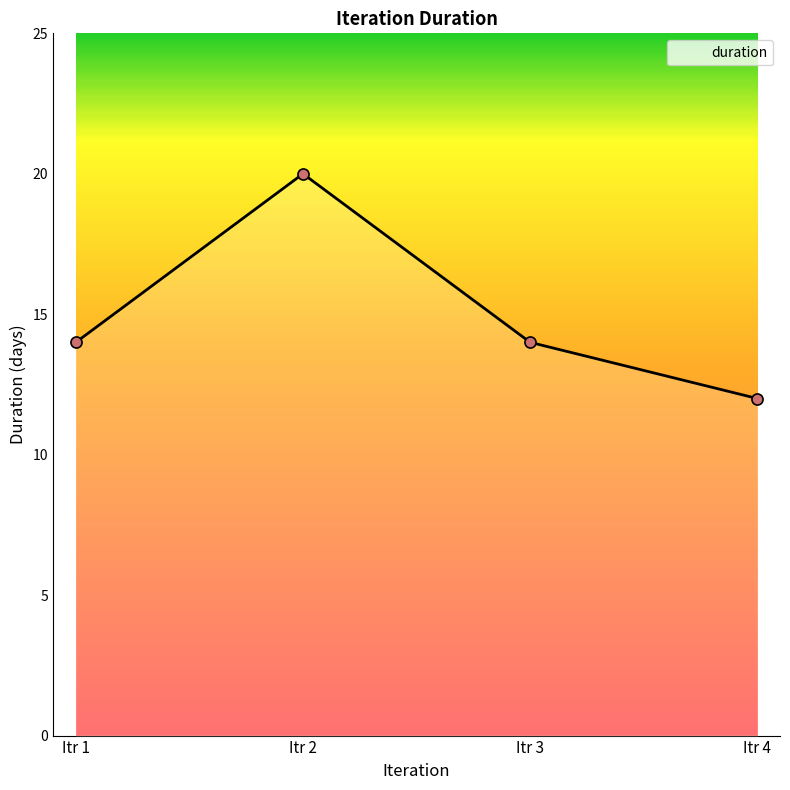

What is the maximum value shown in the chart?

20